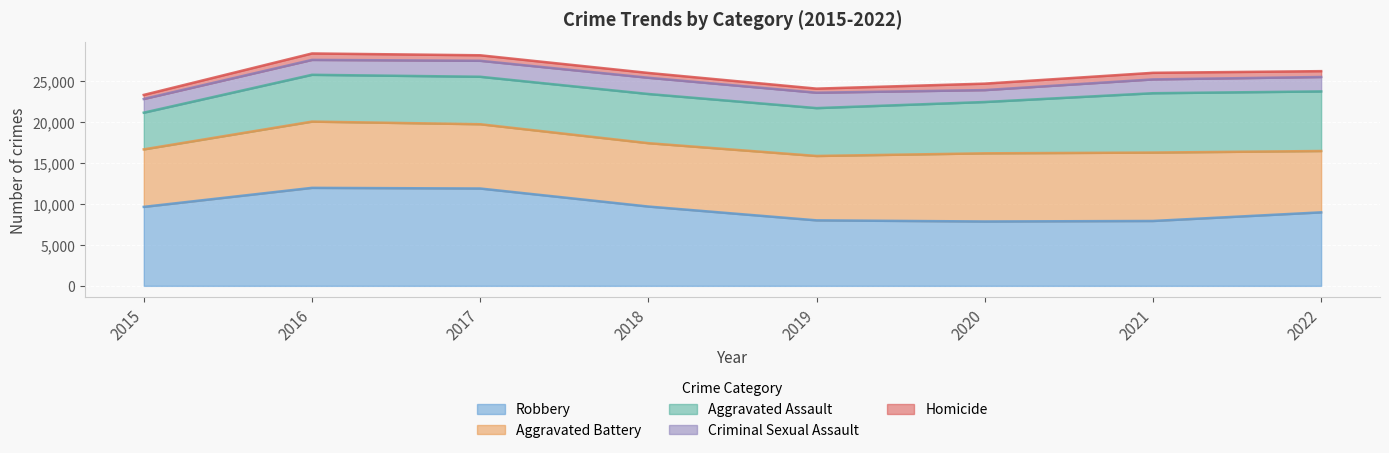

What is the spread (max minus min) of values at 2018?

9090